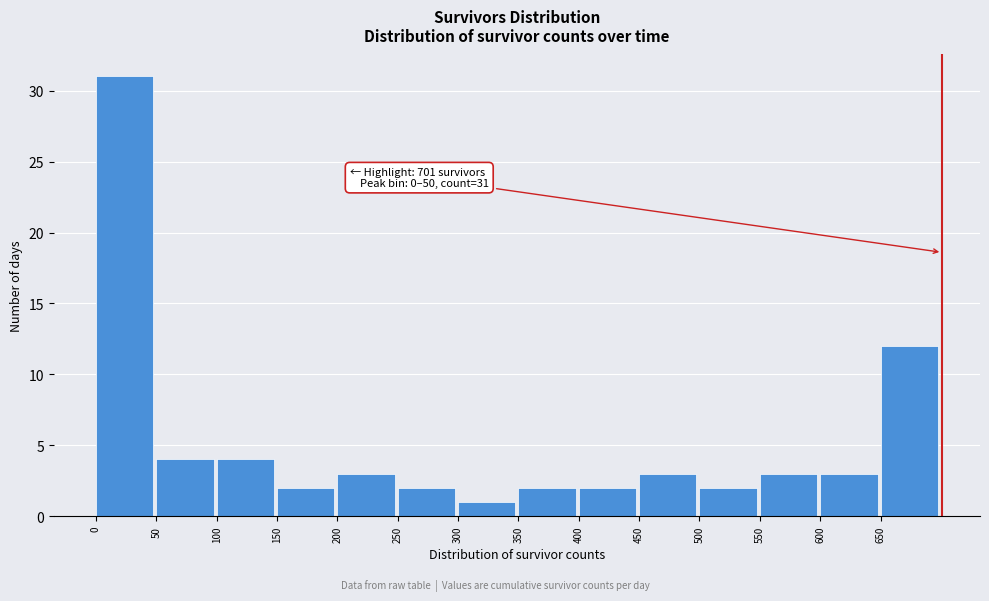

Which range on the x-axis has the tallest bar?

0 to 50